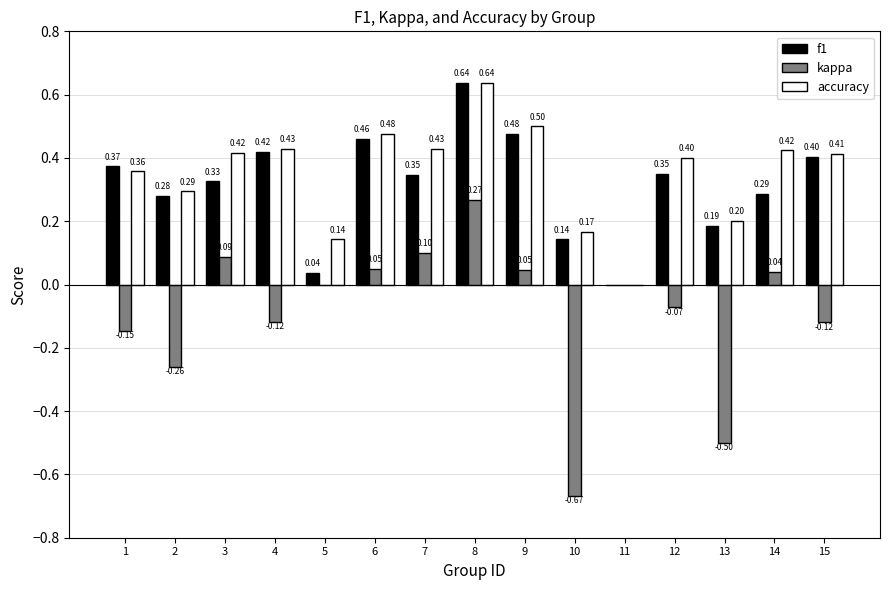

Between 2 and 8, which series saw the biggest shift?

kappa